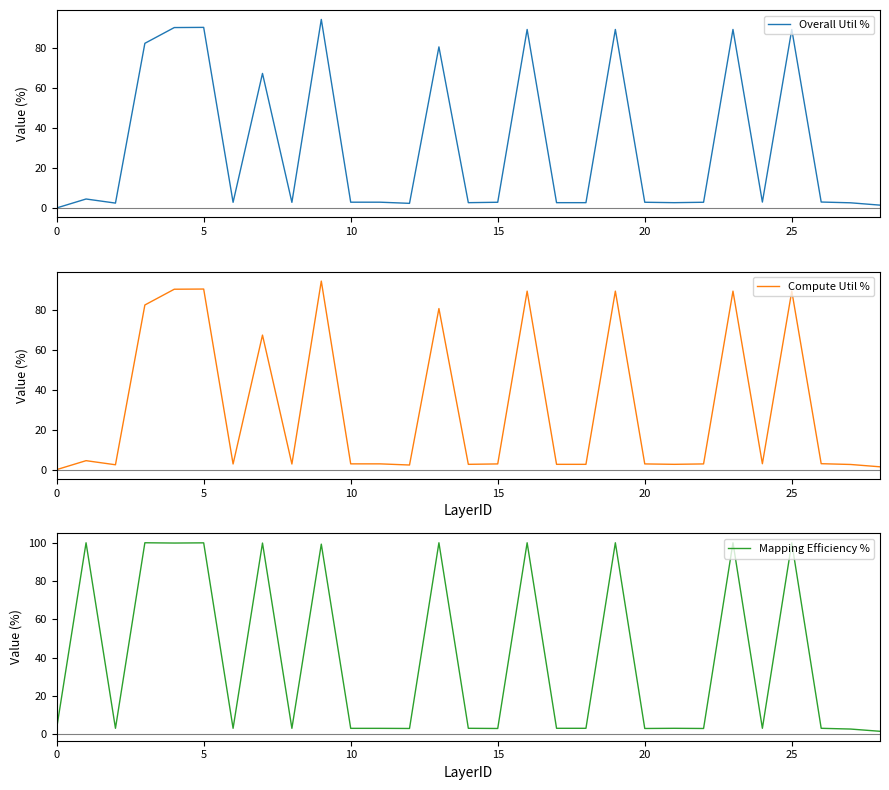

True or false: Compute Util % has a value of 89.2 at 25.

True